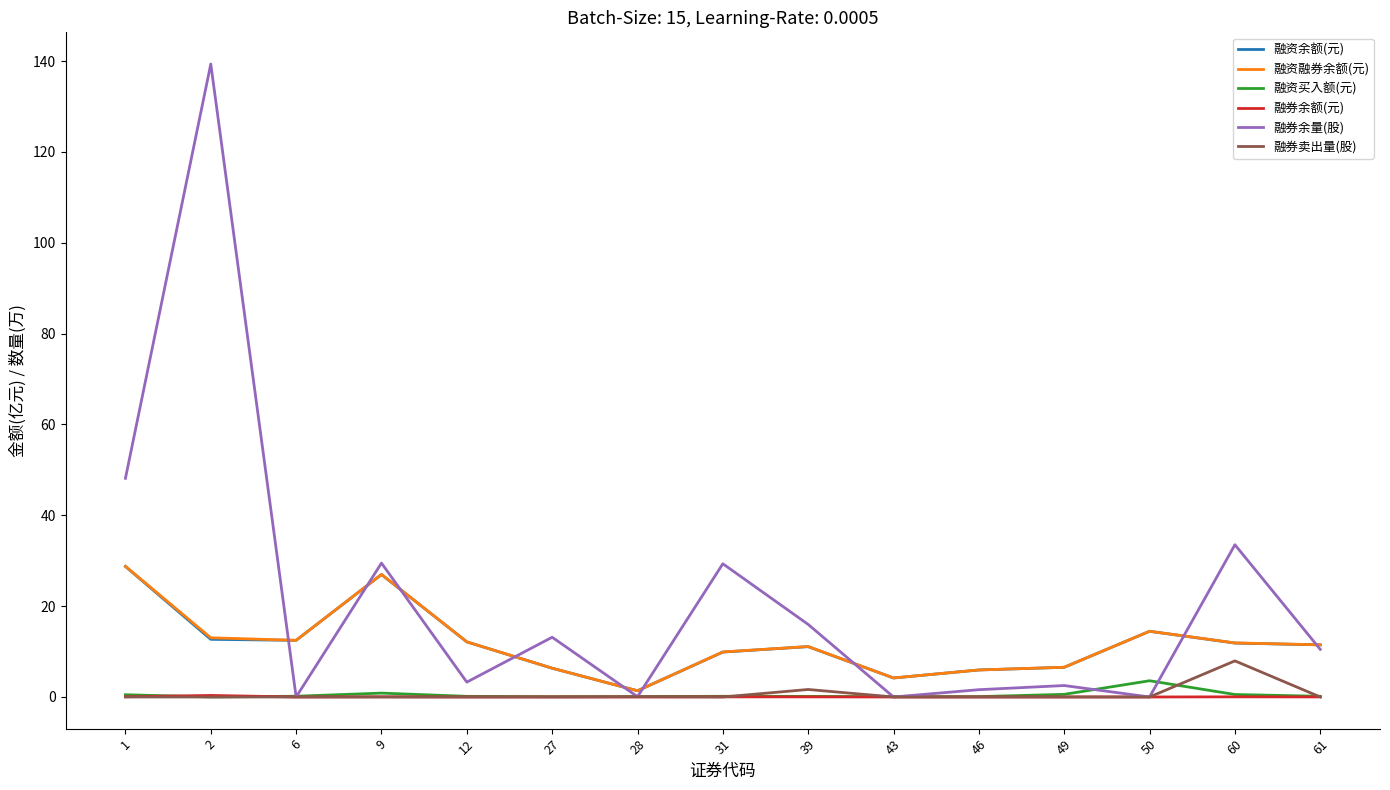

Which series changed the most between 39 and 46?

融券余量(股)